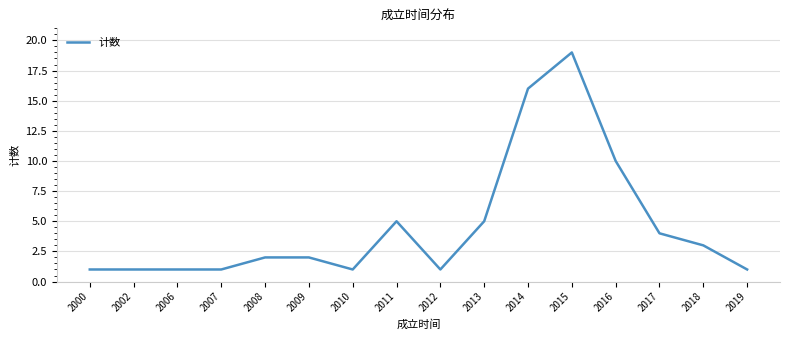

Reading right to left, extract all data points from this chart.

1	3	4	10	19	16	5	1	5	1	2	2	1	1	1	1